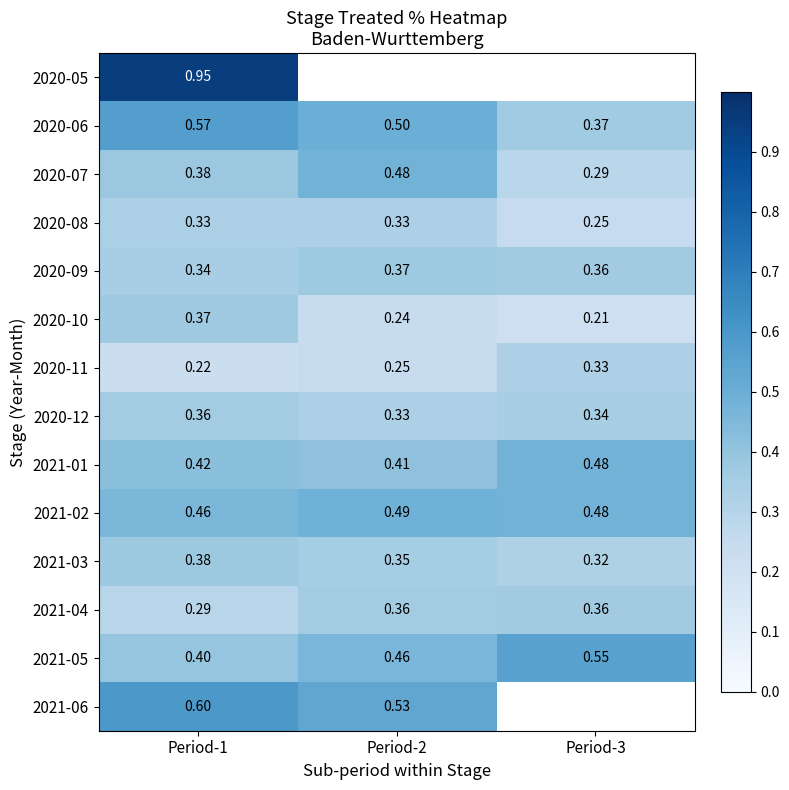

What is the maximum value shown in the chart?

0.9